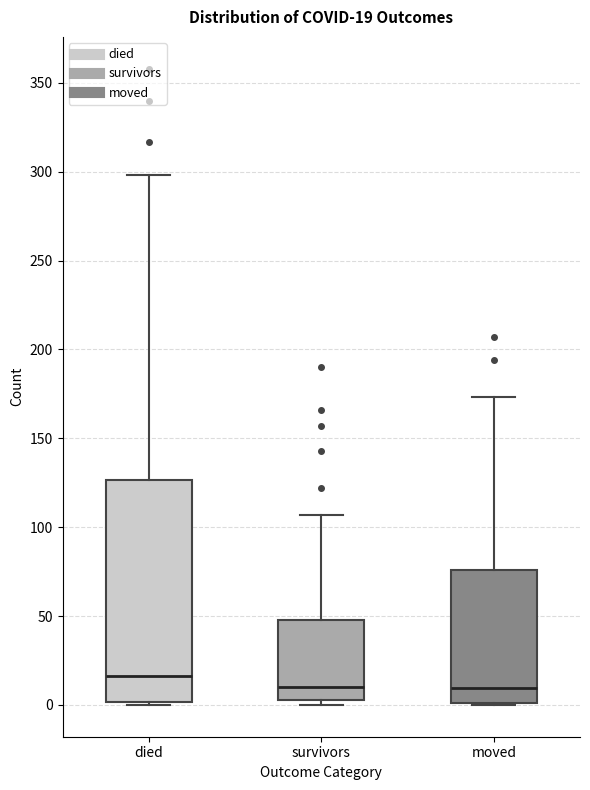

Comparing the boxes themselves (not the whiskers), which one is the tallest?

died